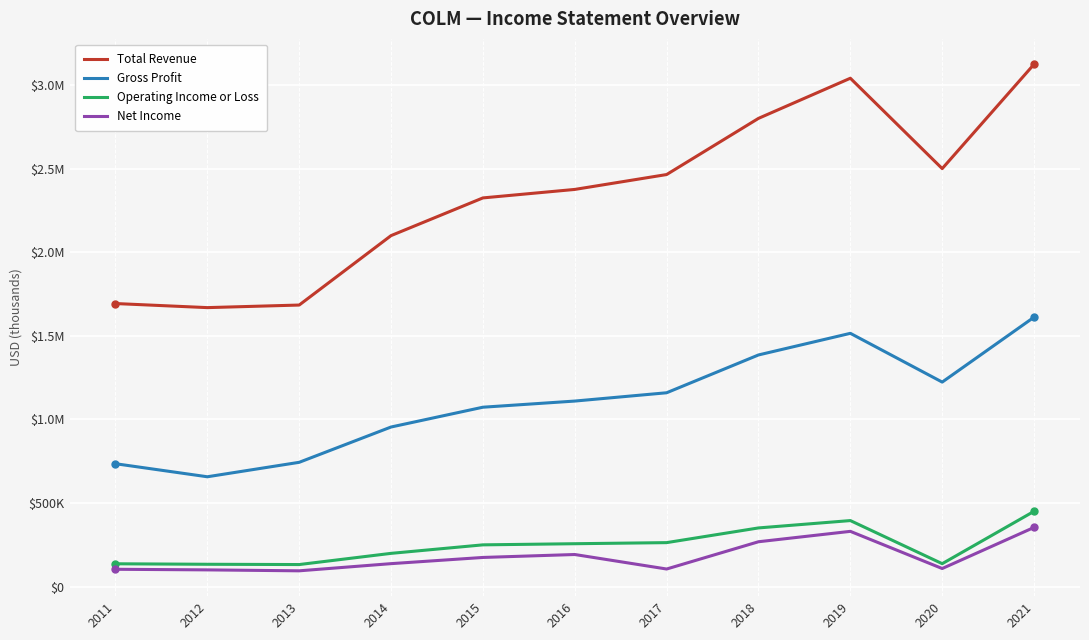

True or false: Operating Income or Loss has a value of 198800 at 2014.

True